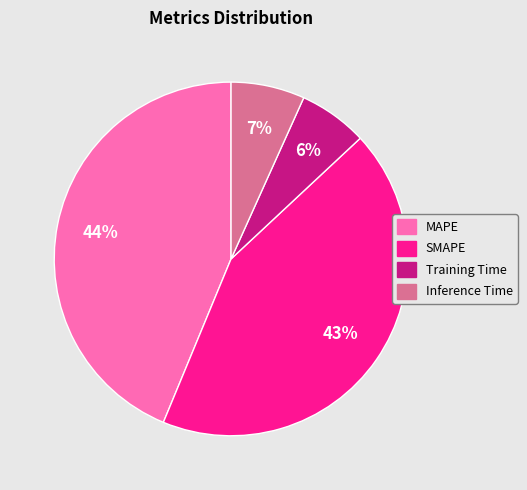

True or false: Training Time accounts for 6% of the total.

True